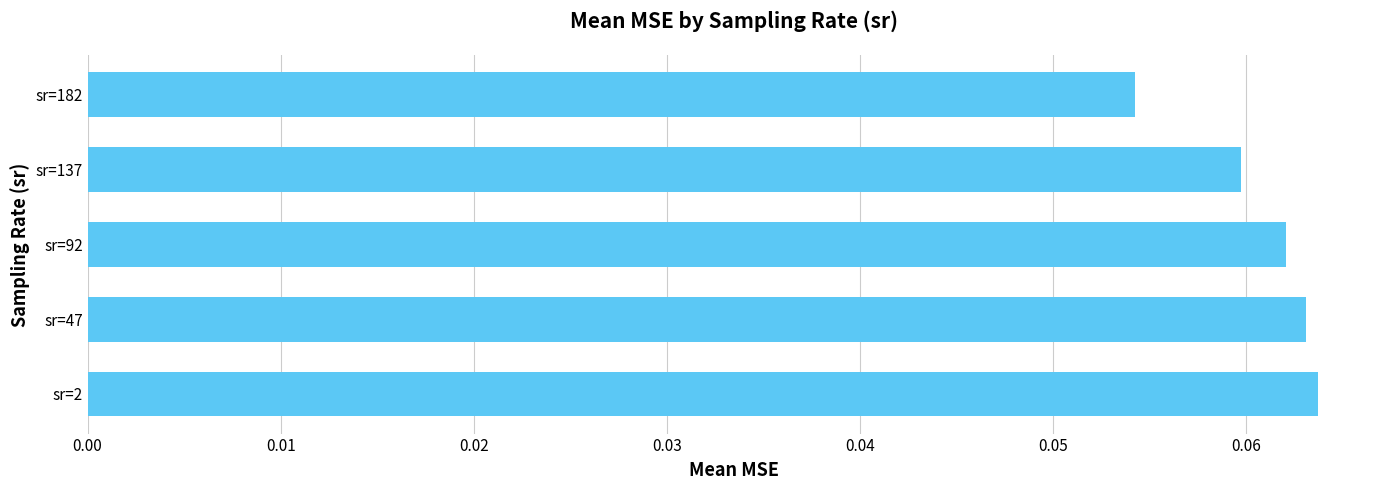

The value at sr=2 is 0.0. True or false?

False